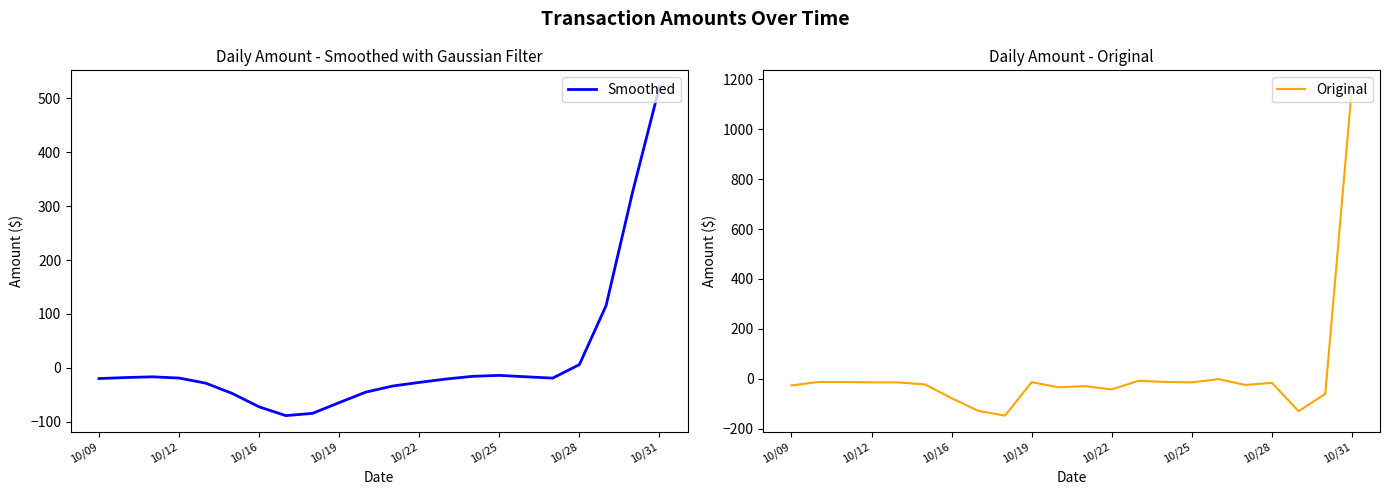

Where is Smoothed nearest to the value 216?

19